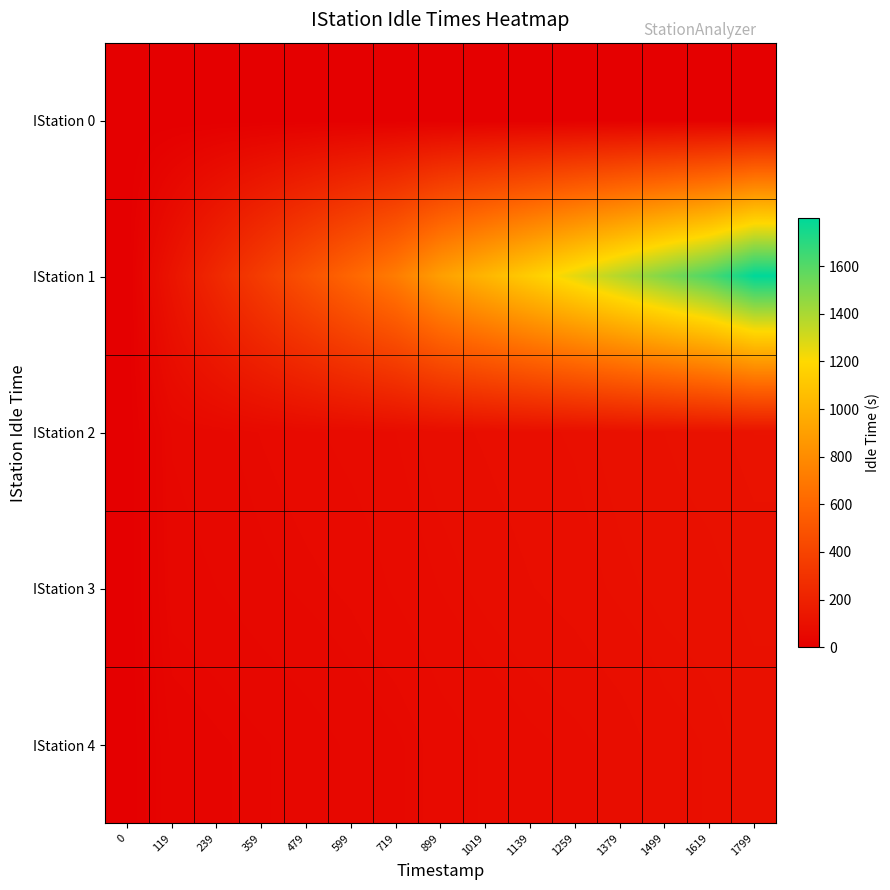

Reading left to right, transcribe all the data shown in this chart.

IStation 0: 0=0.0	119=0.0	239=0.0	359=0.0	479=0.0	599=0.0	719=0.0	899=0.0	1019=0.0	1139=0.0	1259=0.0	1379=0.0	1499=0.0	1619=0.0	1799=0.0
IStation 1: 0=0.0	119=119.7	239=240.0	359=359.8	479=479.6	599=599.9	719=720.0	899=900.0	1019=1019.9	1139=1139.9	1259=1260.0	1379=1380.0	1499=1499.9	1619=1619.7	1799=1799.7
IStation 2: 0=0.0	119=49.9	239=54.0	359=60.2	479=65.0	599=69.5	719=73.8	899=81.5	1019=85.4	1139=89.4	1259=92.4	1379=98.4	1499=102.0	1619=106.3	1799=112.7
IStation 3: 0=0.0	119=45.8	239=49.2	359=53.9	479=57.7	599=61.2	719=67.9	899=74.1	1019=79.6	1139=84.0	1259=87.7	1379=93.0	1499=97.2	1619=99.4	1799=104.4
IStation 4: 0=0.0	119=33.1	239=37.3	359=41.4	479=45.4	599=50.6	719=54.6	899=63.1	1019=67.5	1139=72.1	1259=75.3	1379=80.0	1499=88.1	1619=92.1	1799=97.8